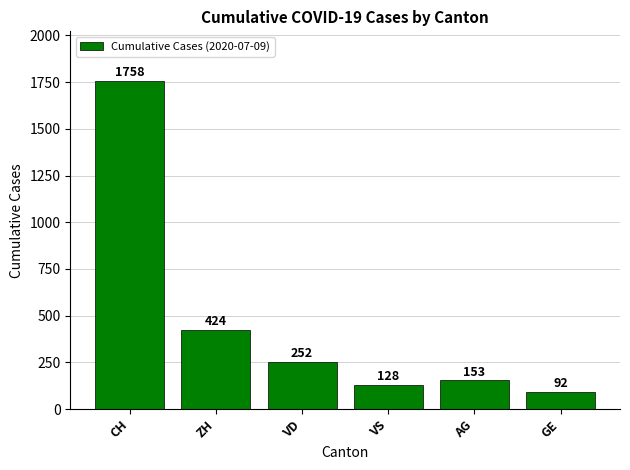

Rank the categories by value from lowest to highest.

GE, VS, AG, VD, ZH, CH